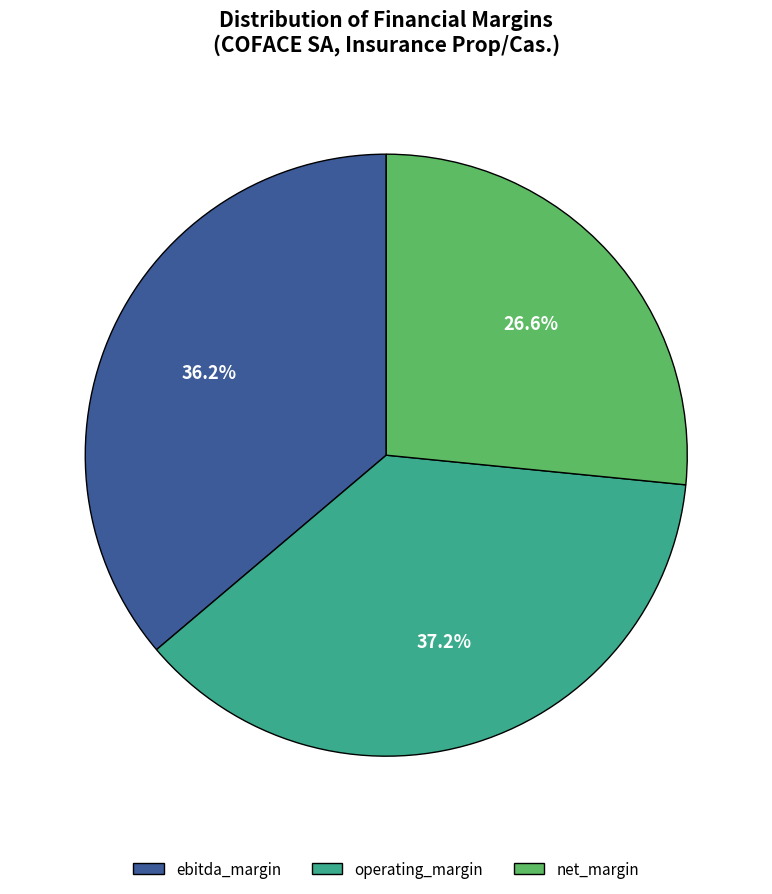

Count the number of slices in the pie.

3